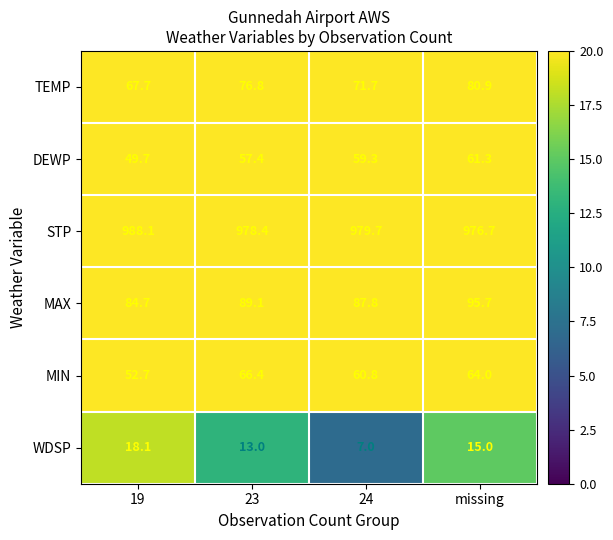

What is the spread (max minus min) of values at 24?

972.7